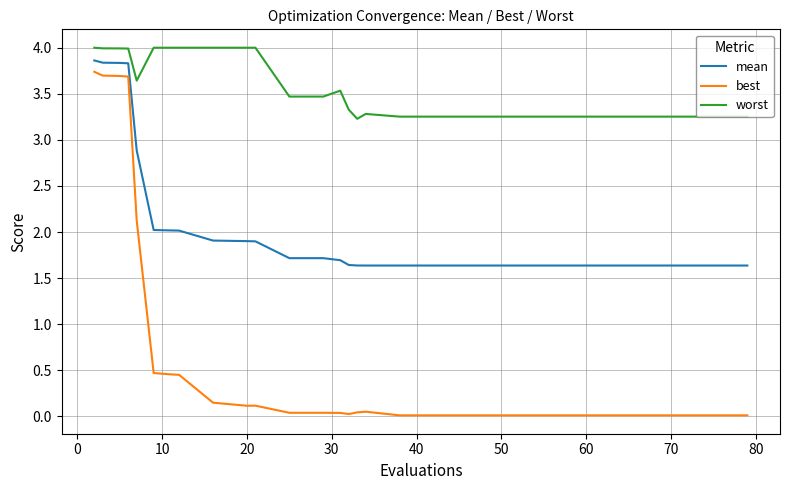

How many categories are shown in the chart?

20